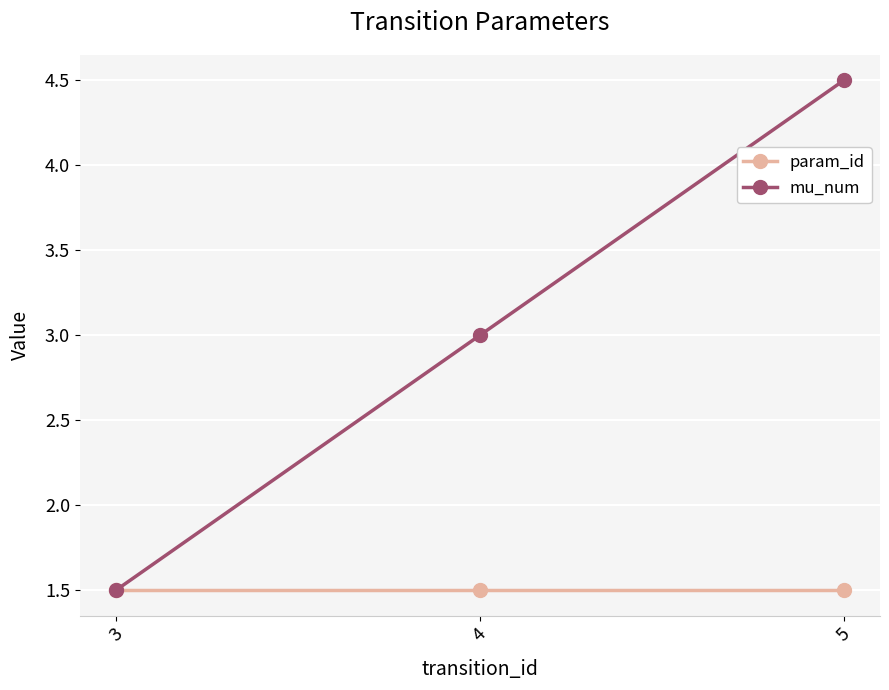

Reading right to left, what are all the values shown in this chart?

param_id: 1.5	1.5	1.5
mu_num: 4.5	3.0	1.5